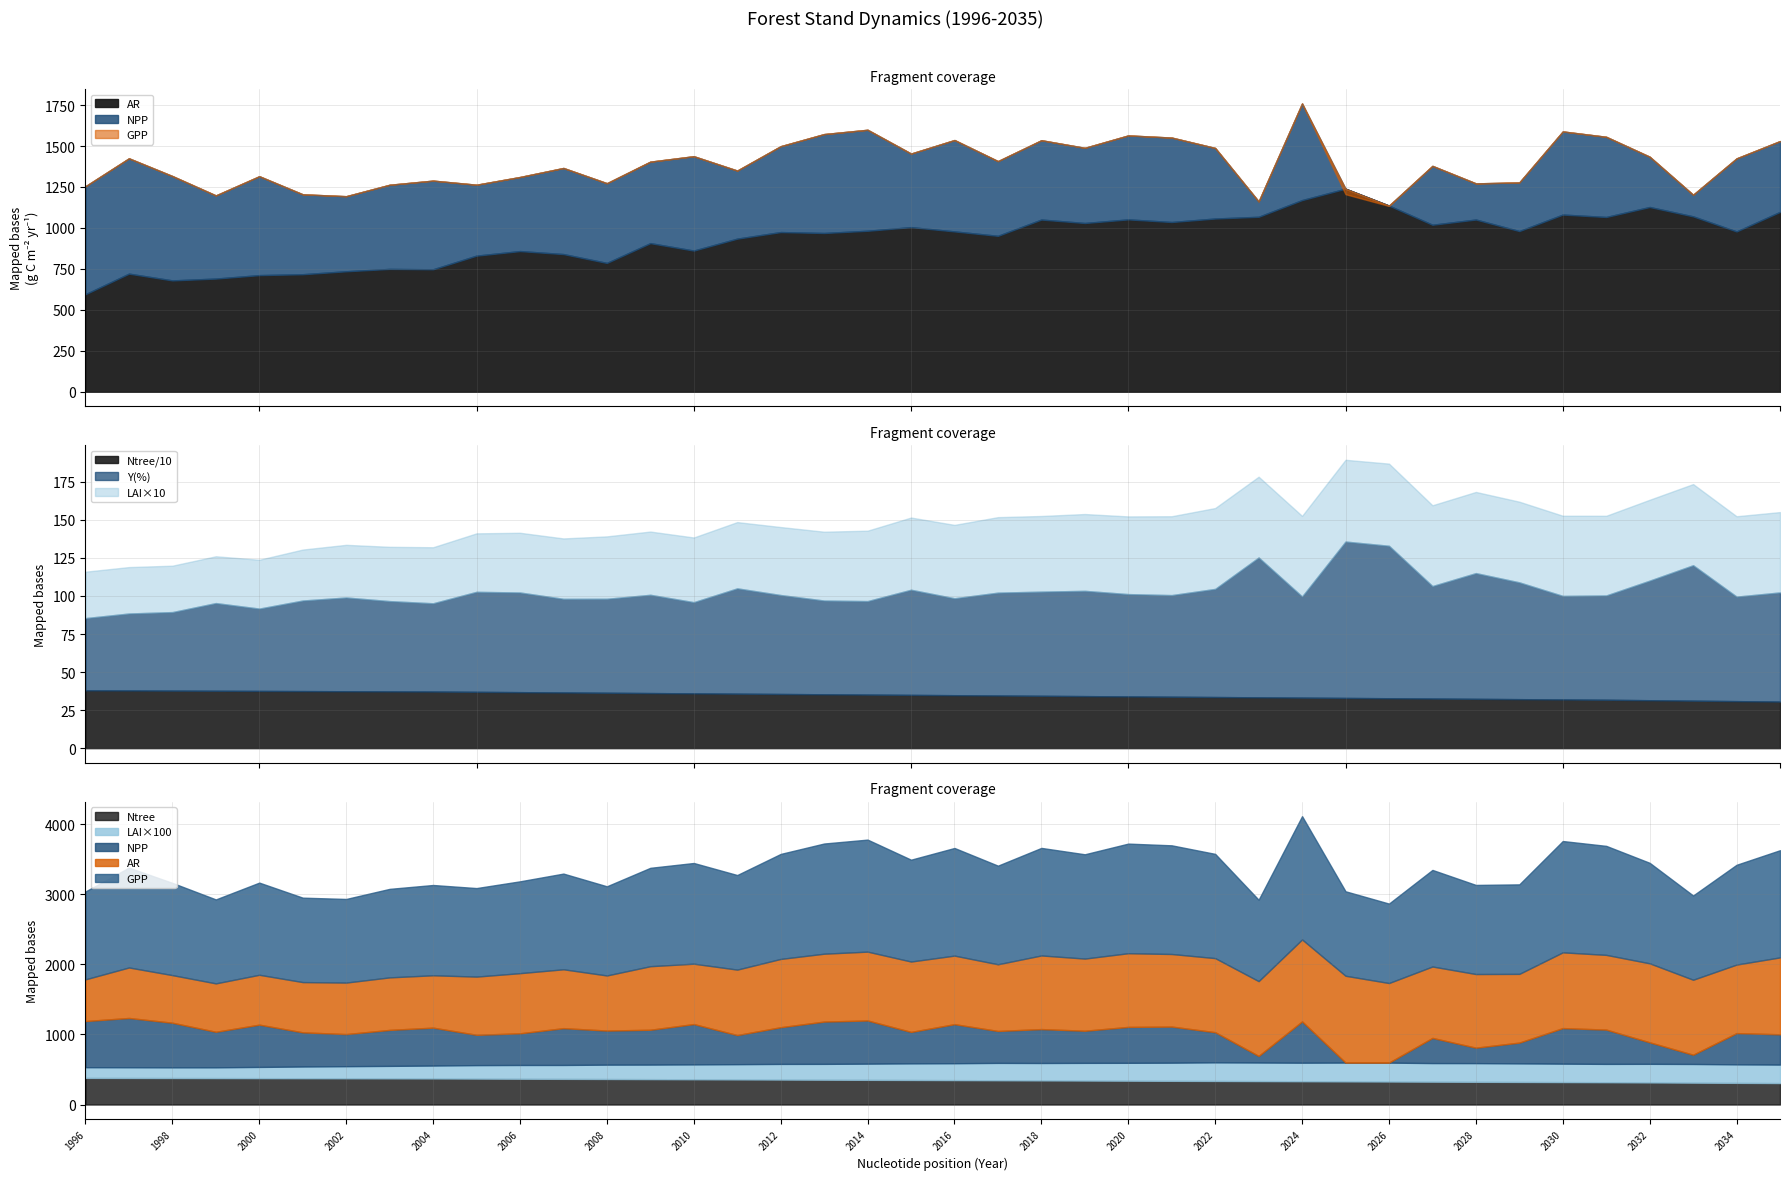

What are all the series names shown in the legend?

GPP, AR, NPP, LAI, Y_pct, Ntree